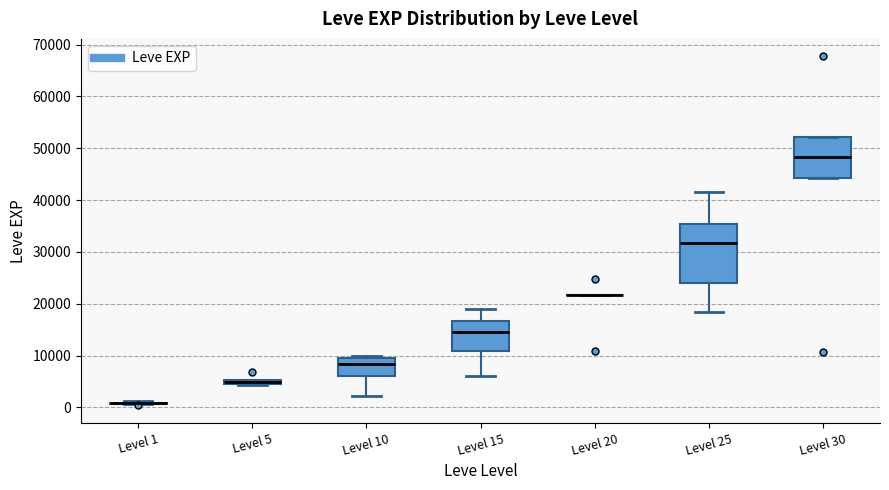

Which box is the tallest, from its lower edge to its upper edge?

Level 25